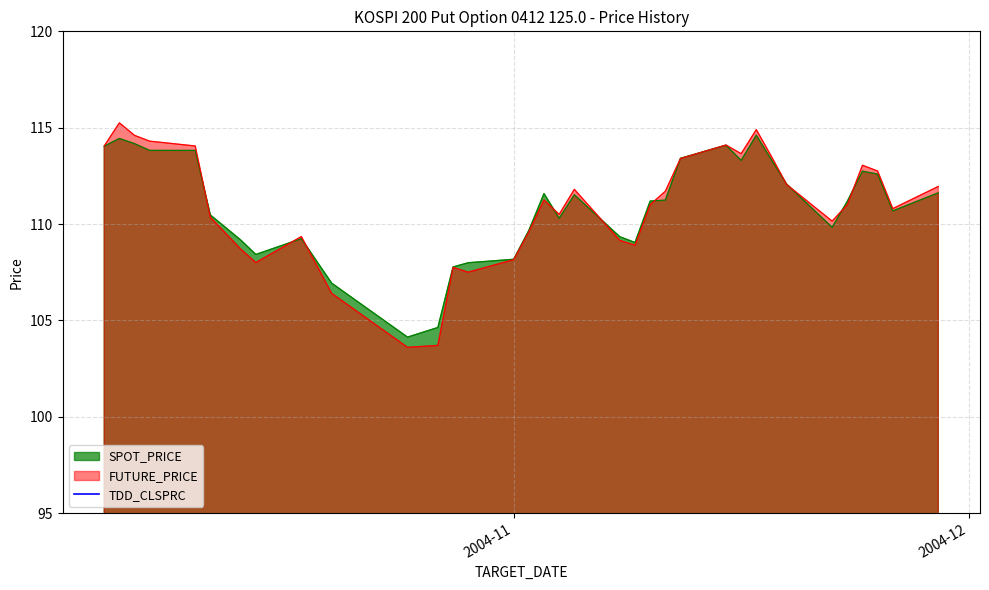

What is the lowest value of the SPOT_PRICE series?

104.1